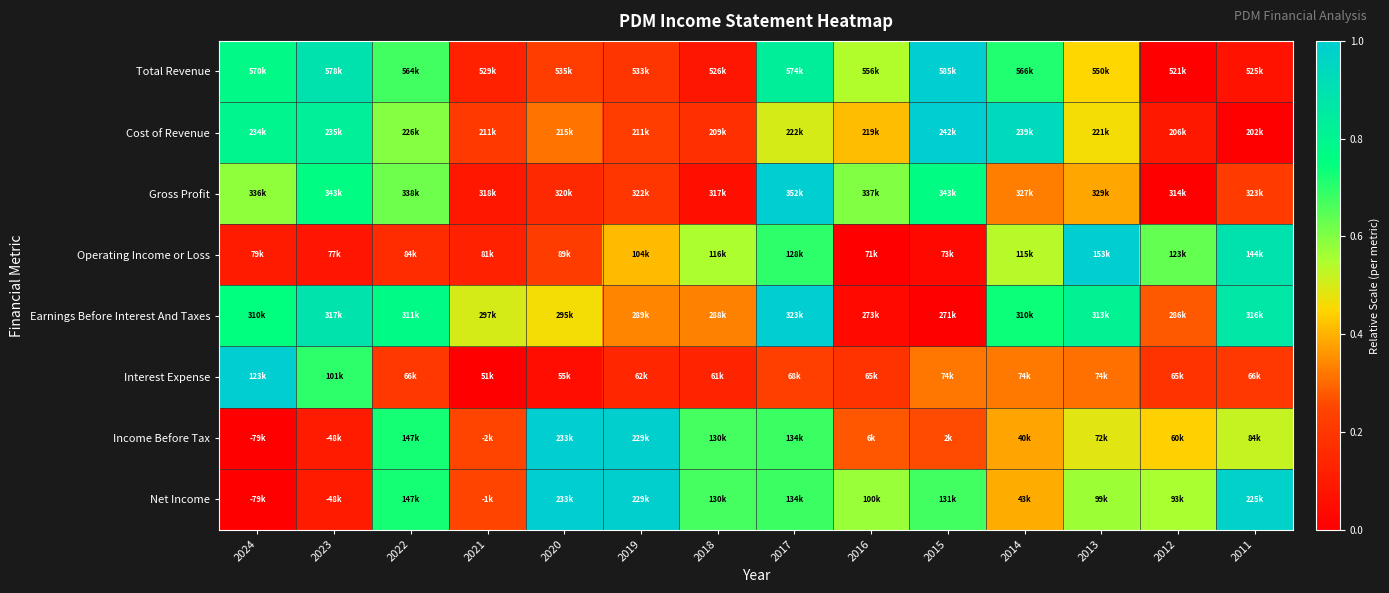

What is the spread (max minus min) of values at 2018?

0.6